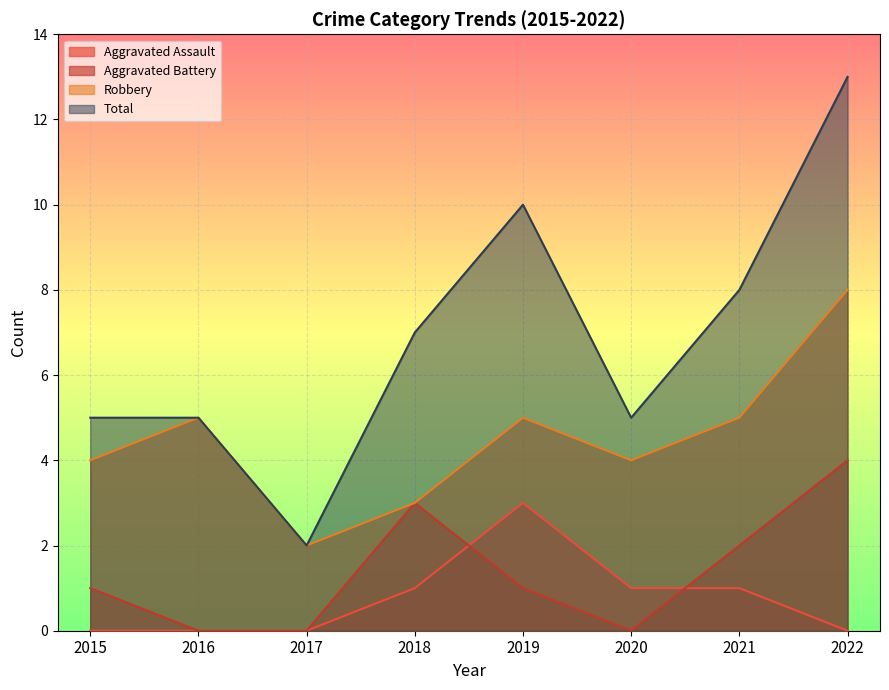

Reading right to left, list all the values displayed in this chart.

Aggravated Assault: 2022=0	2021=1	2020=1	2019=3	2018=1	2017=0	2016=0	2015=0
Aggravated Battery: 2022=4	2021=2	2020=0	2019=1	2018=3	2017=0	2016=0	2015=1
Robbery: 2022=8	2021=5	2020=4	2019=5	2018=3	2017=2	2016=5	2015=4
Total: 2022=13	2021=8	2020=5	2019=10	2018=7	2017=2	2016=5	2015=5